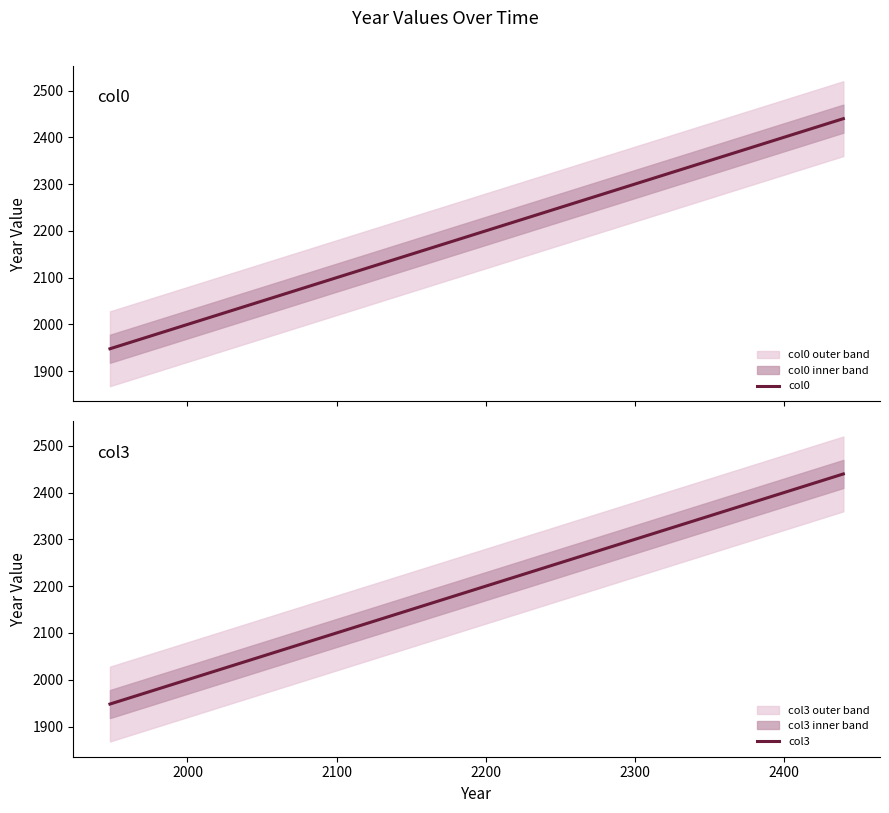

What is the lowest value of the col0 series?

1948